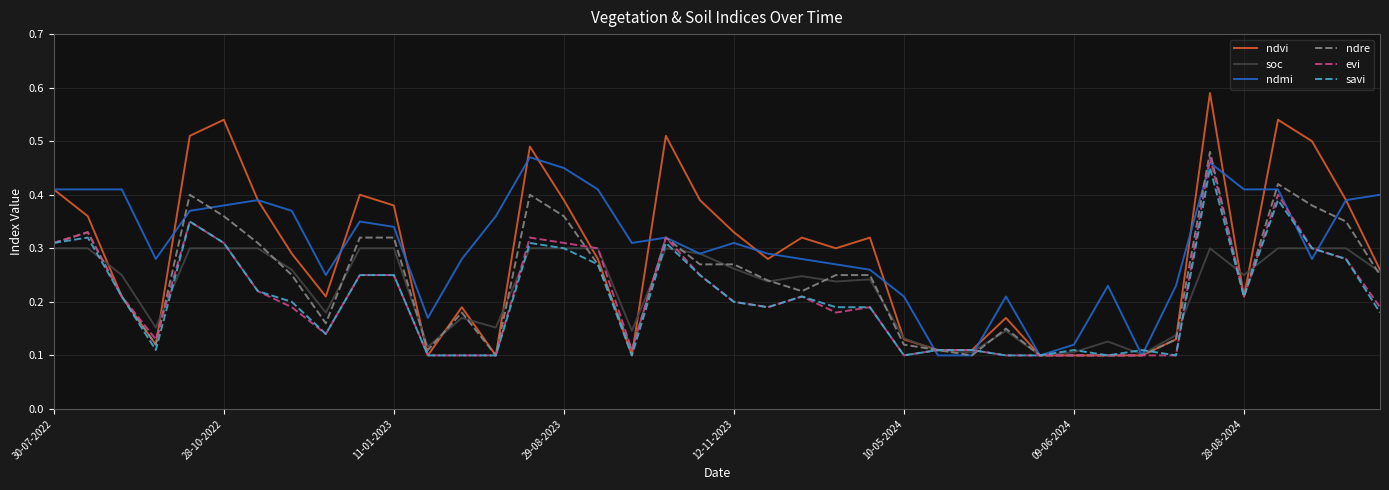

Which series has the largest range (max minus min)?

ndvi